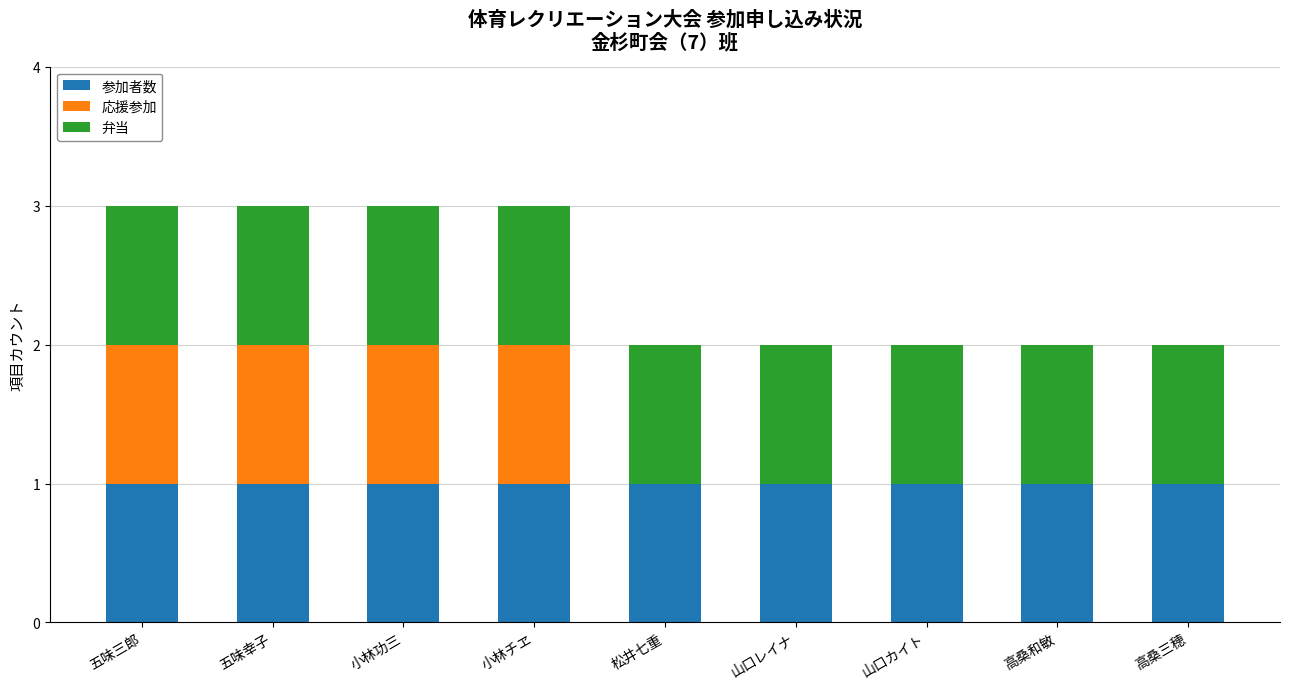

How many data points does each series have?

9